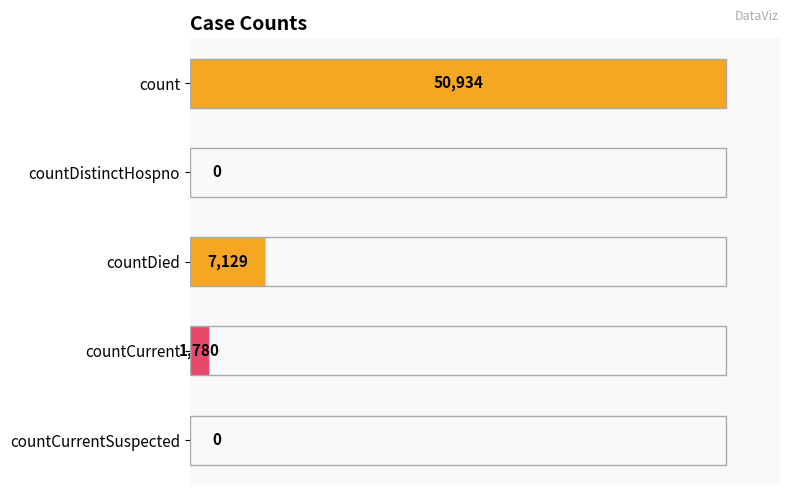

What value does the data have at count?

50934